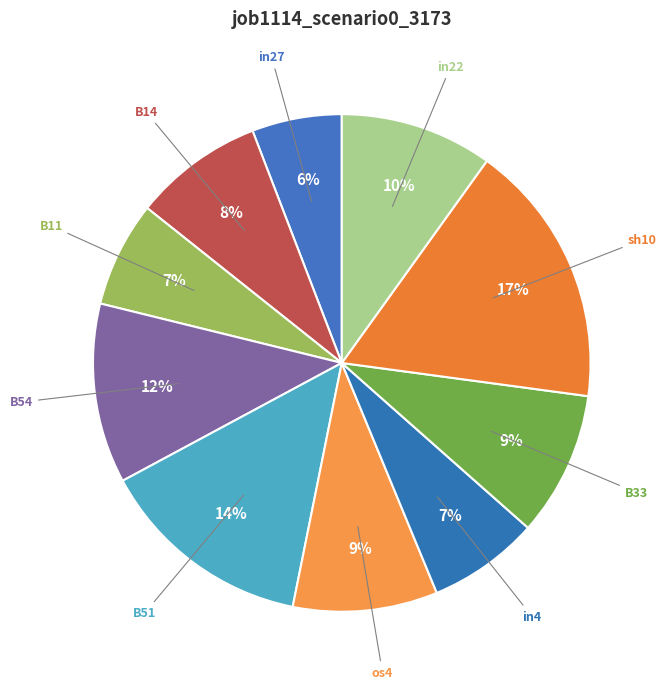

Which category has the smallest portion of the pie?

in27